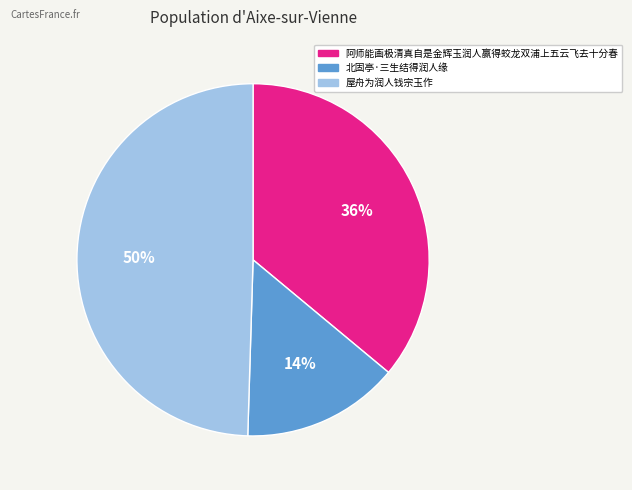

Is 阿师能画极清真自是金辉玉润人赢得蛟龙双浦上五云飞去十分春 the majority of the pie?

No